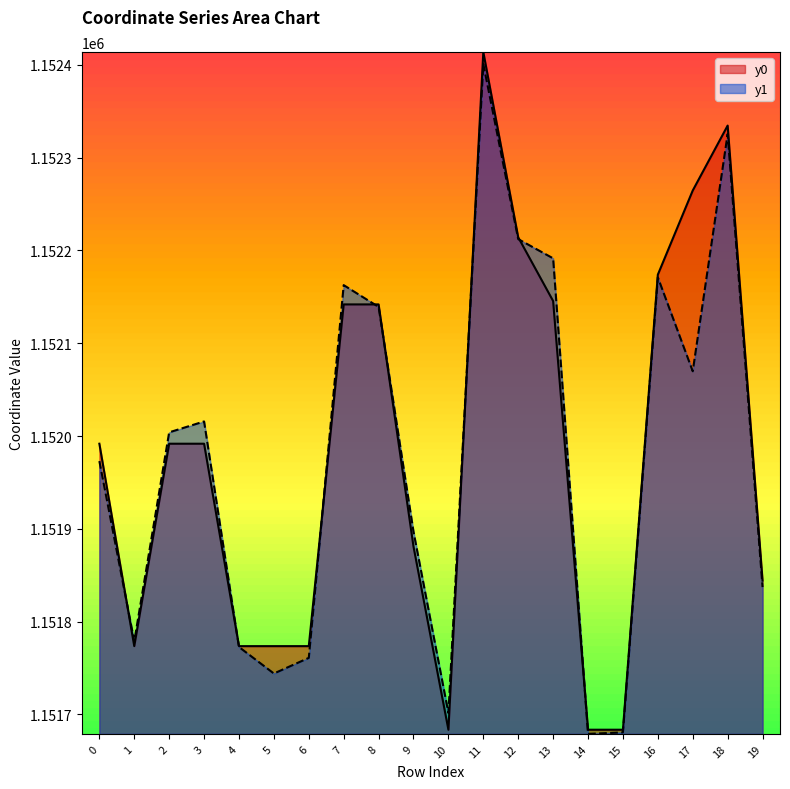

Read the y1 value at 16.

1152170.9